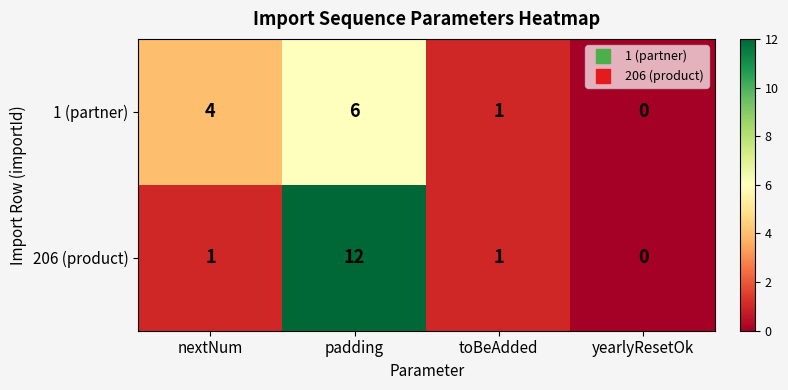

What value does the 1 (partner) series have at nextNum?

4